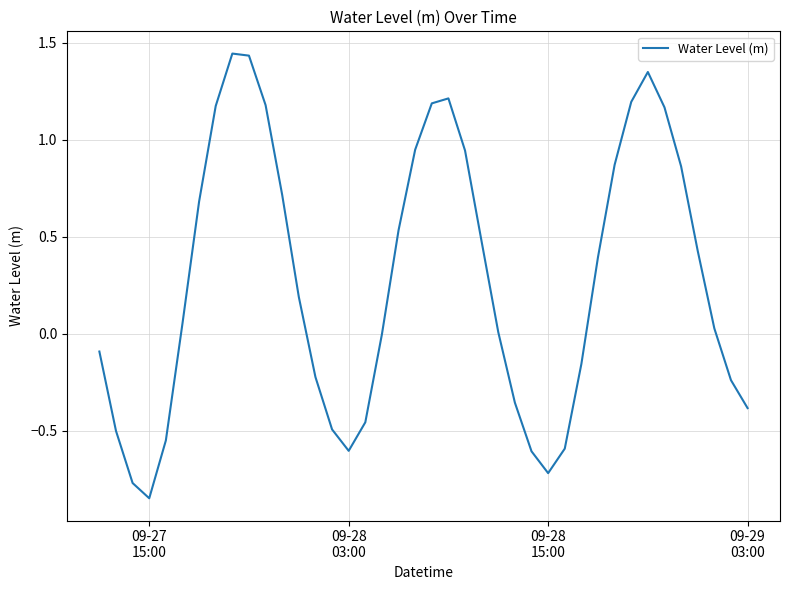

Reading left to right, list all the values displayed in this chart.

-0.1	-0.5	-0.8	-0.8	-0.5	0.1	0.7	1.2	1.4	1.4	1.2	0.7	0.2	-0.2	-0.5	-0.6	-0.5	-0.0	0.5	0.9	1.2	1.2	0.9	0.5	0.0	-0.4	-0.6	-0.7	-0.6	-0.2	0.4	0.9	1.2	1.3	1.2	0.9	0.4	0.0	-0.2	-0.4